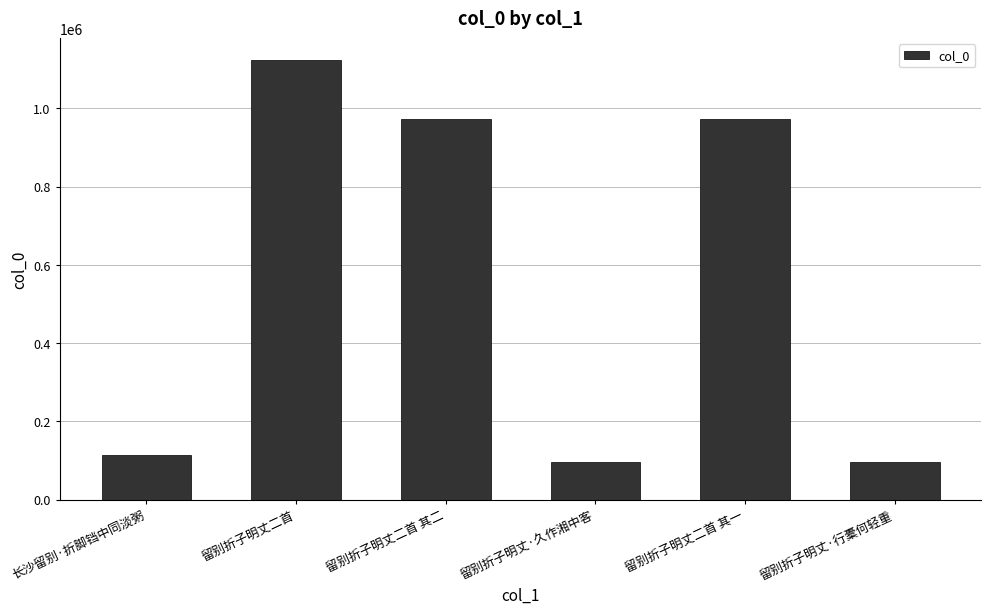

What is the maximum value shown in the chart?

1123677